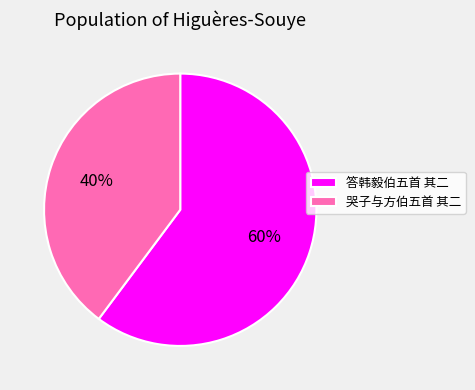

Rank the categories by value from highest to lowest.

答韩毅伯五首 其二, 哭子与方伯五首 其二